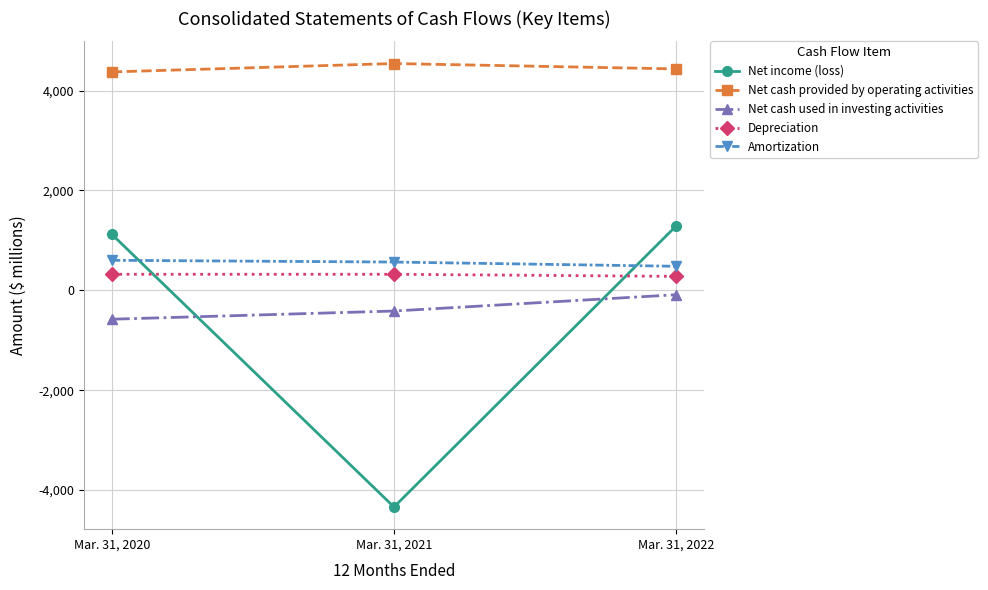

Does the chart have visible grid lines?

Yes